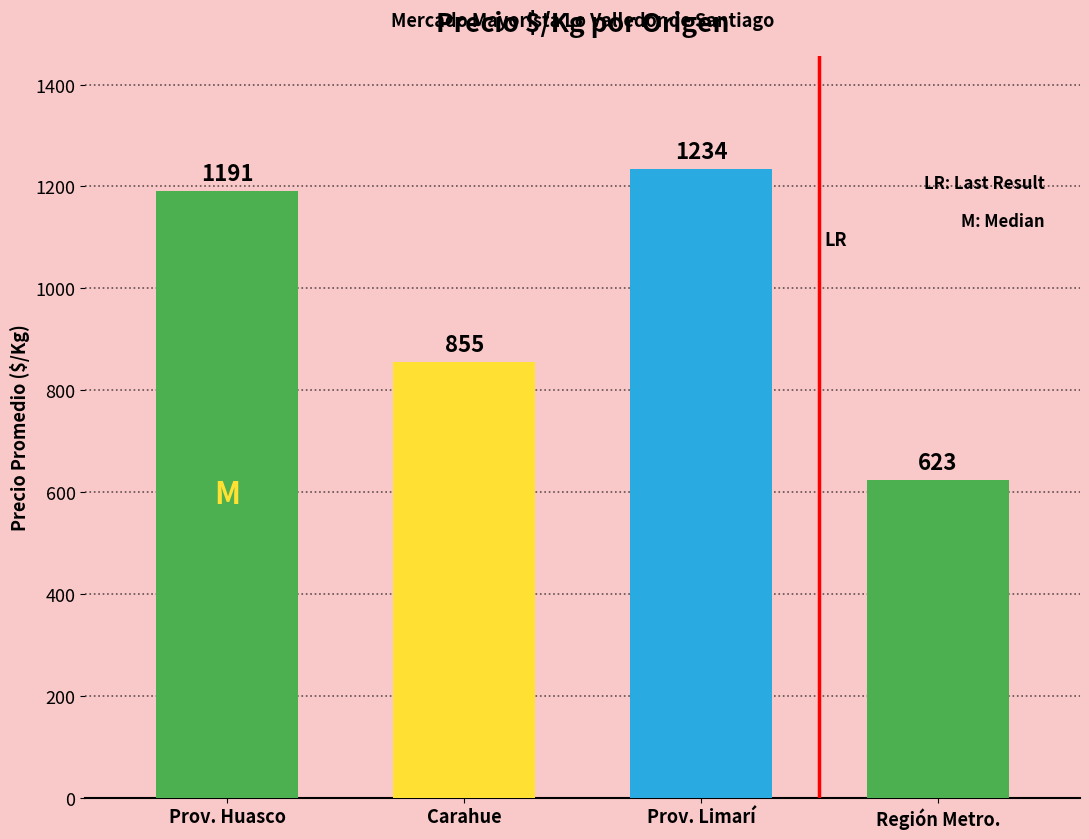

At which category does the chart reach its peak across all series?

Prov. Limarí